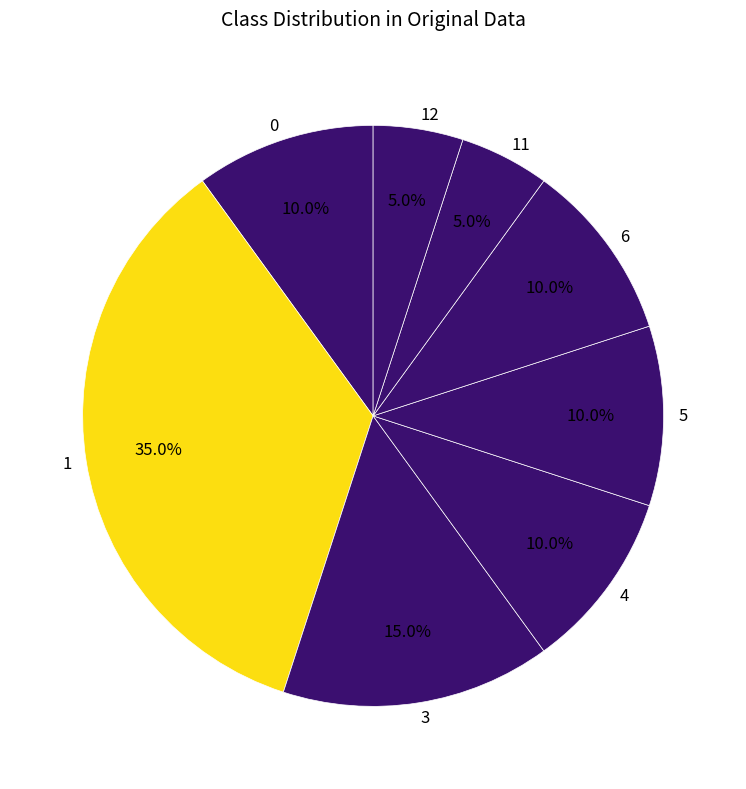

Between 6 and 3, which is larger?

3